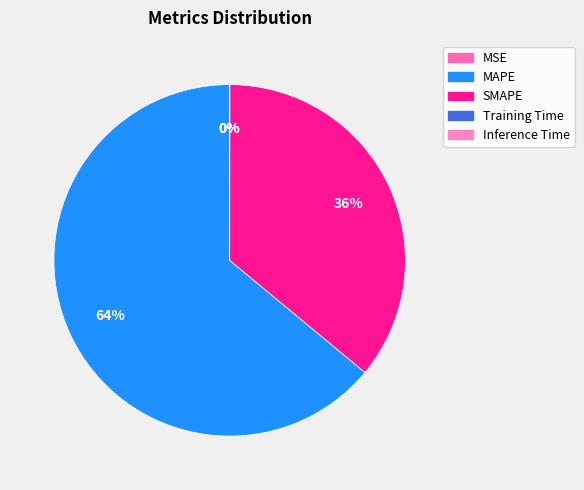

Which slice is the smallest?

Training Time